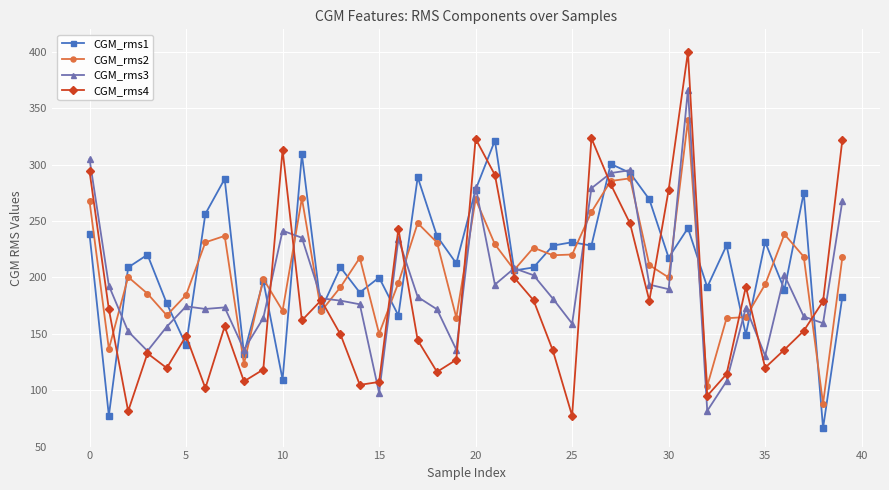

What is the minimum value shown in the chart?

66.4